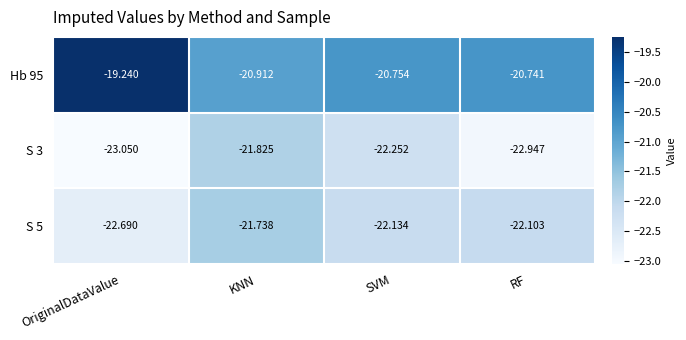

At which label does S 3 first exceed -22?

KNN